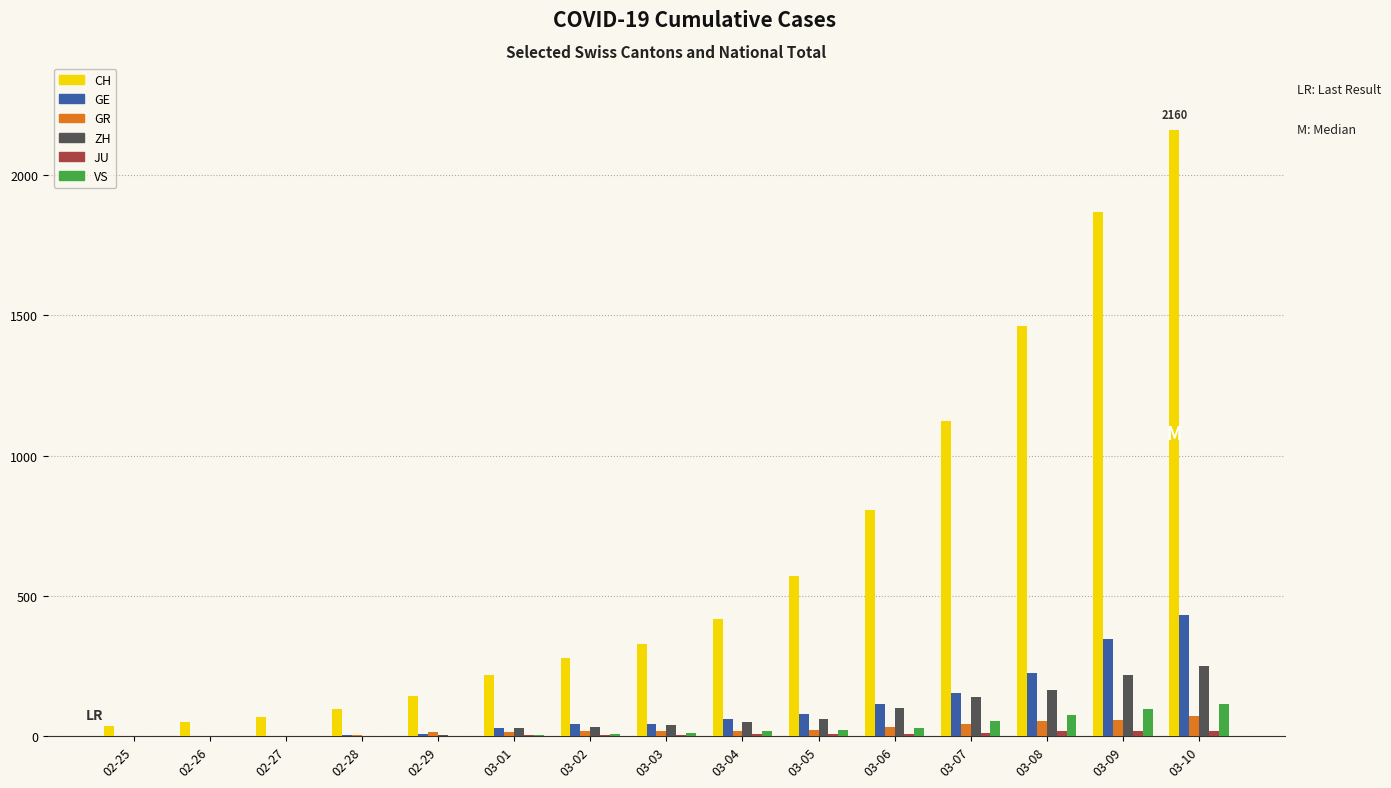

Which series changed the most between 02-27 and 03-10?

CH